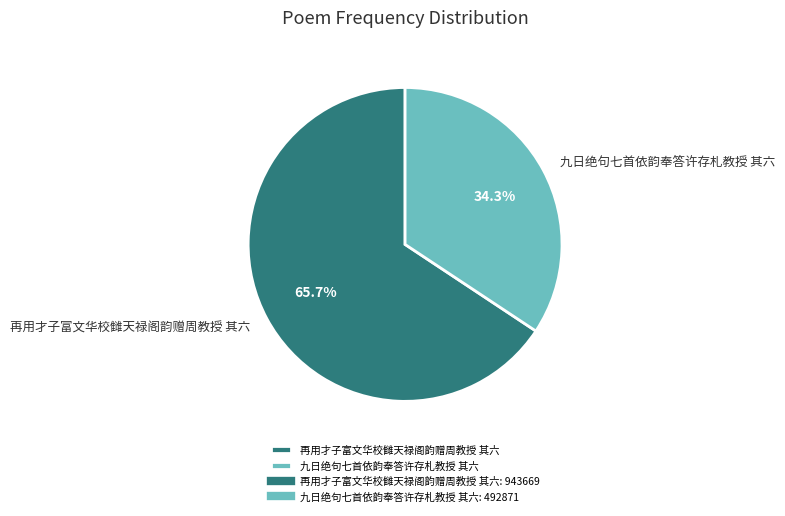

Is it true that 再用才子富文华校雠天禄阁韵赠周教授 其六 is 59% of the pie?

False